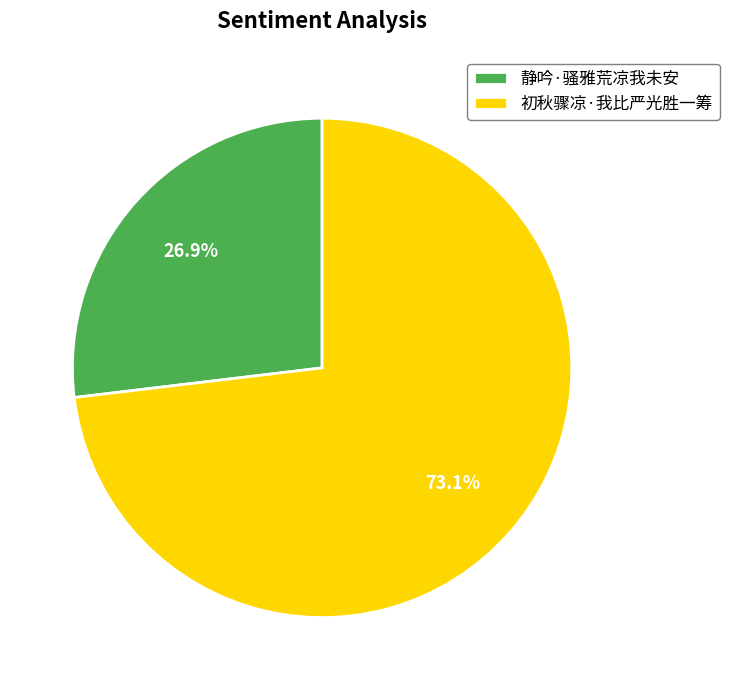

Does any single category account for the majority?

Yes